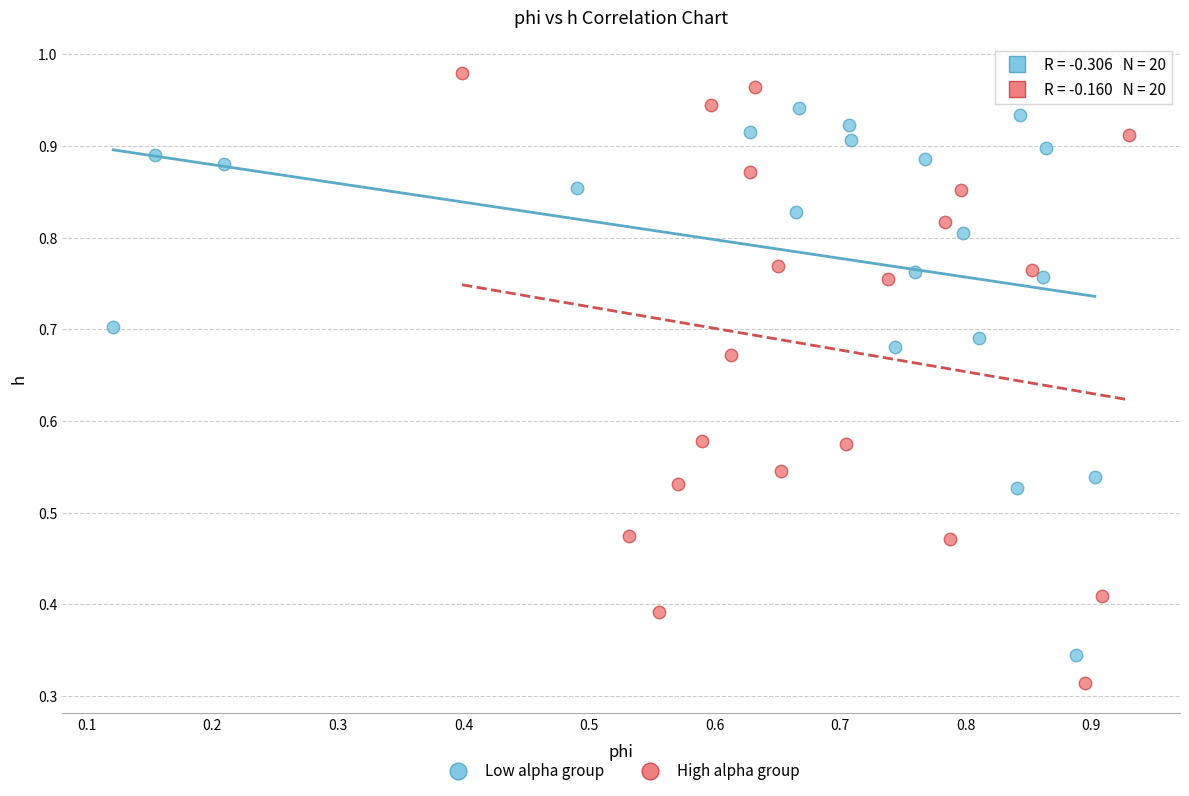

Which series has the largest Y range (max minus min)?

High alpha group